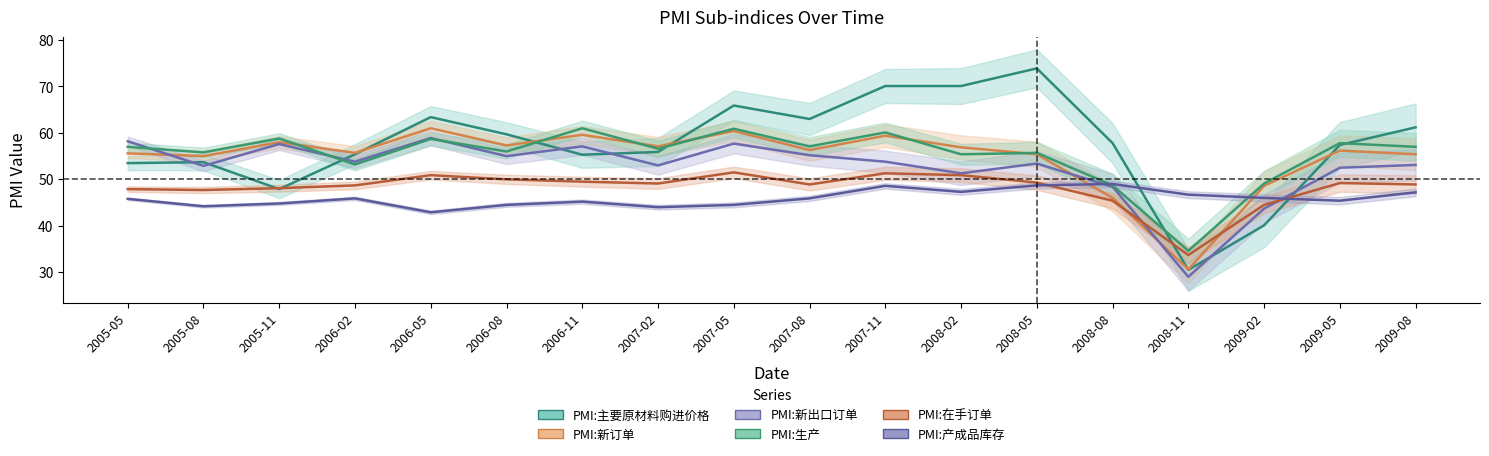

Which category has the highest value in the PMI:在手订单 series?

2007-05